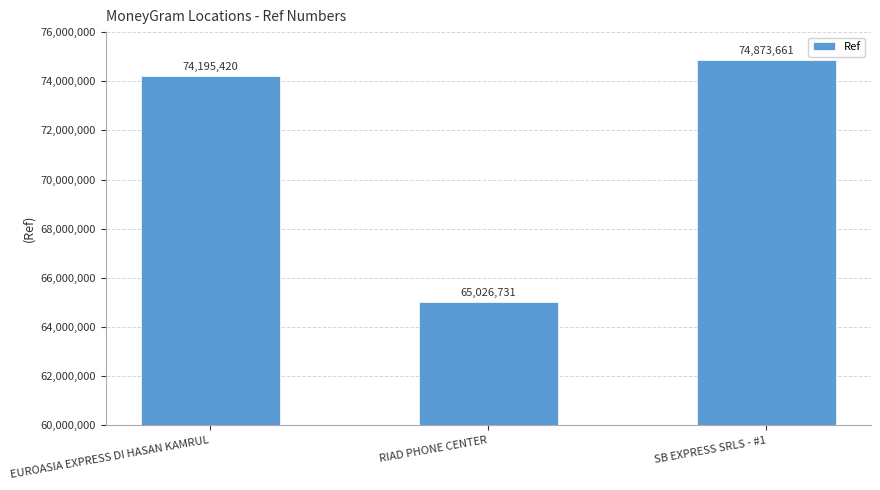

Are the bars grouped side by side (vs. stacked)?

No